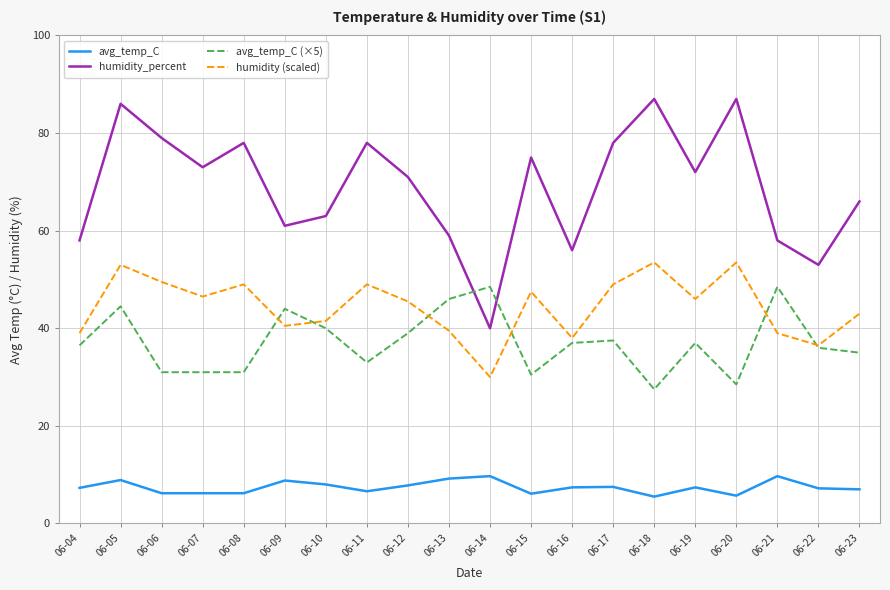

What is the sum of the avg_temp_C (×5) values at 06-13 and 06-16?

83.0